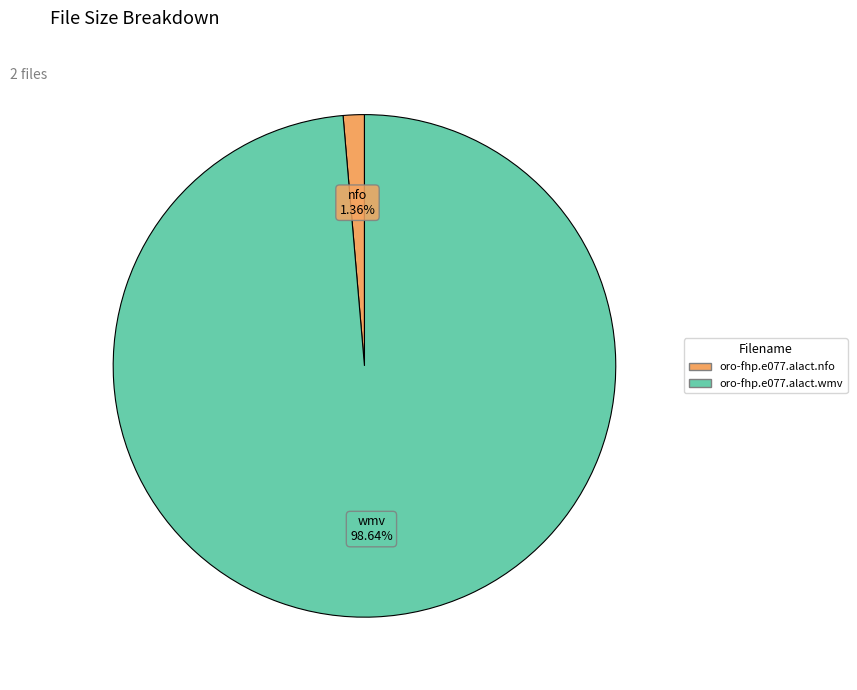

Which category has the biggest portion of the pie?

oro-fhp.e077.alact.wmv